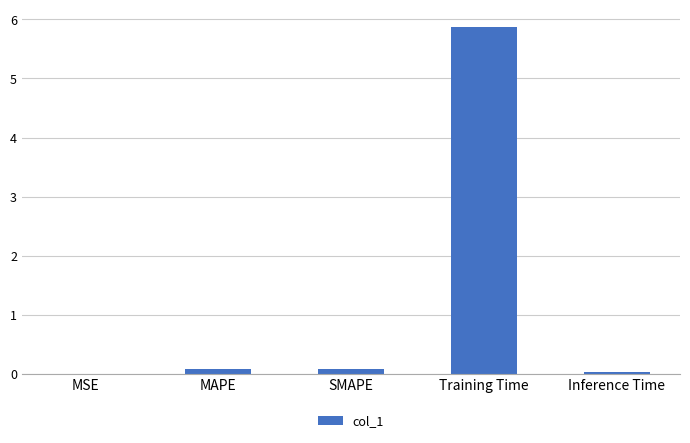

What is the sum of all values?

6.1